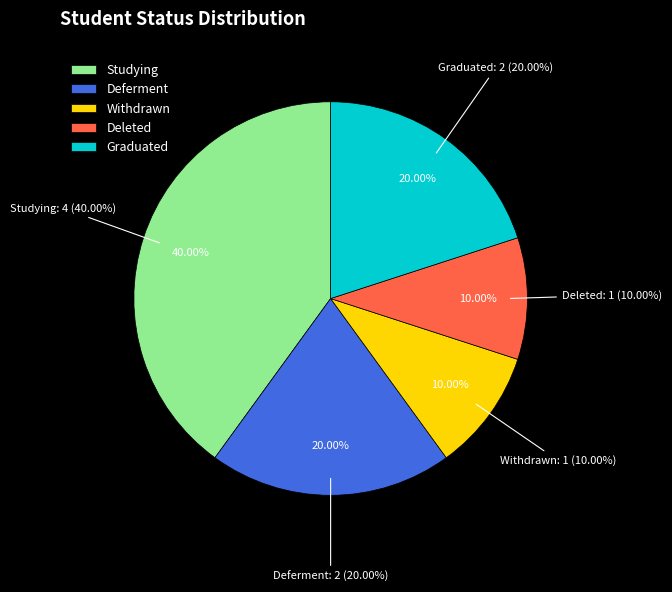

Is there any slice that represents more than half of the pie?

No